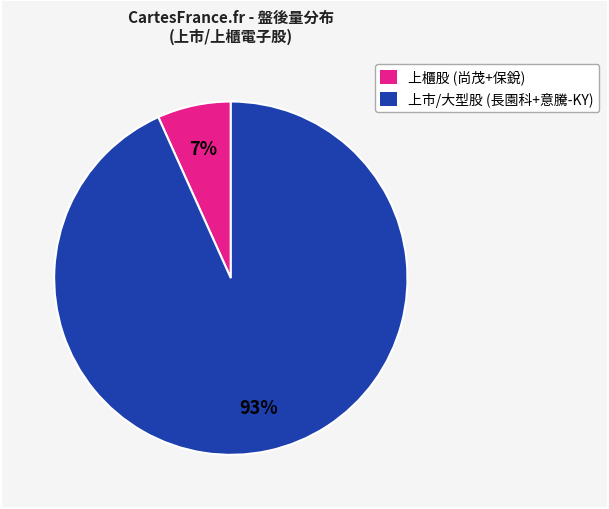

To the nearest percent, what is the average slice percentage?

50%